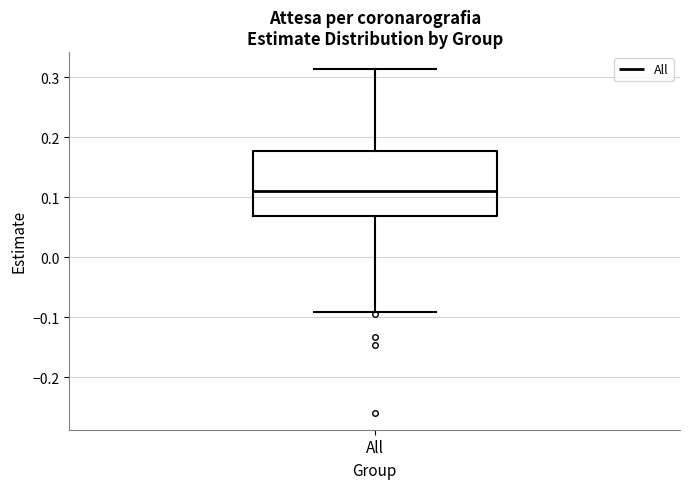

Where is the lower edge of the box for All on the y-axis? The values are not printed on the chart, so give them approximately, as read against the axis.

0.07